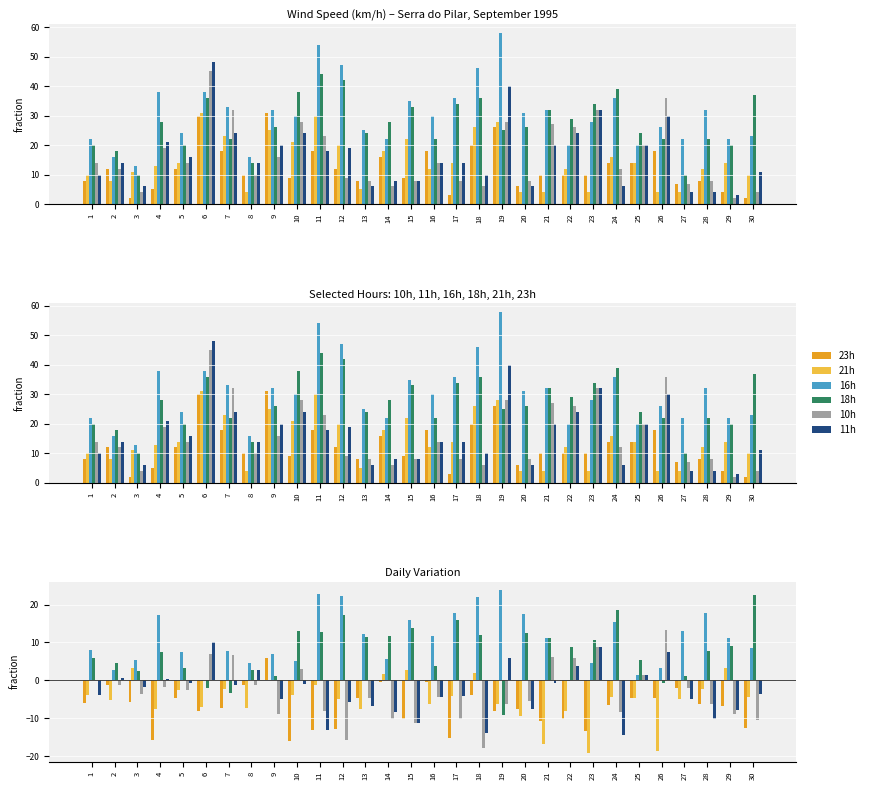

How many data points in 16h are above 11?

15